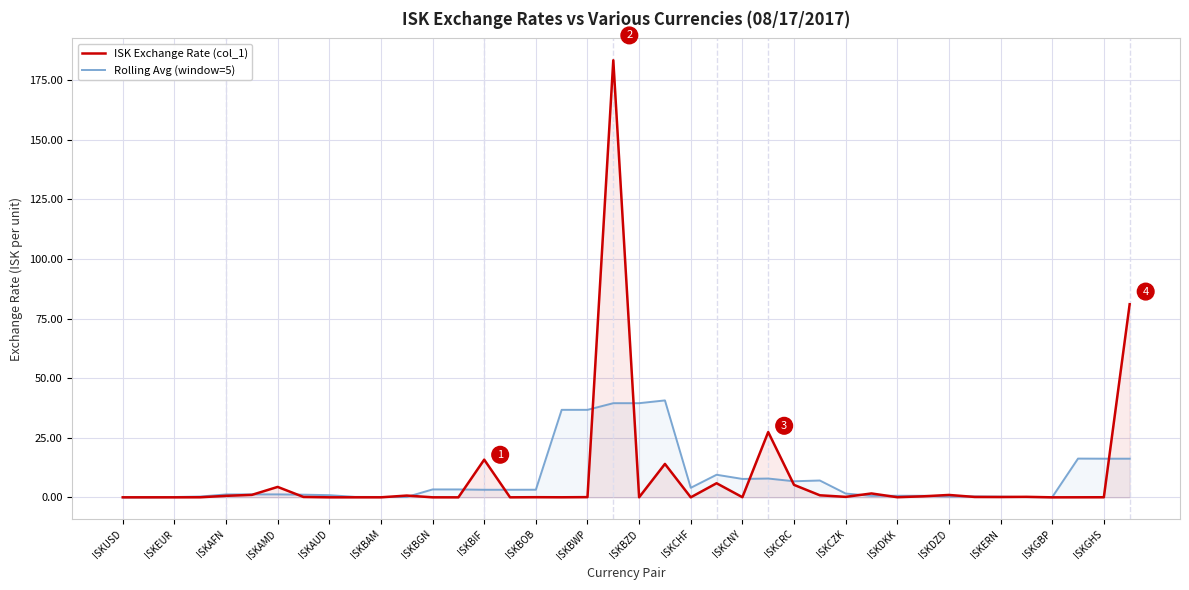

What is the value of the Rolling Avg (window=5) point at the 12th from the left?

0.2